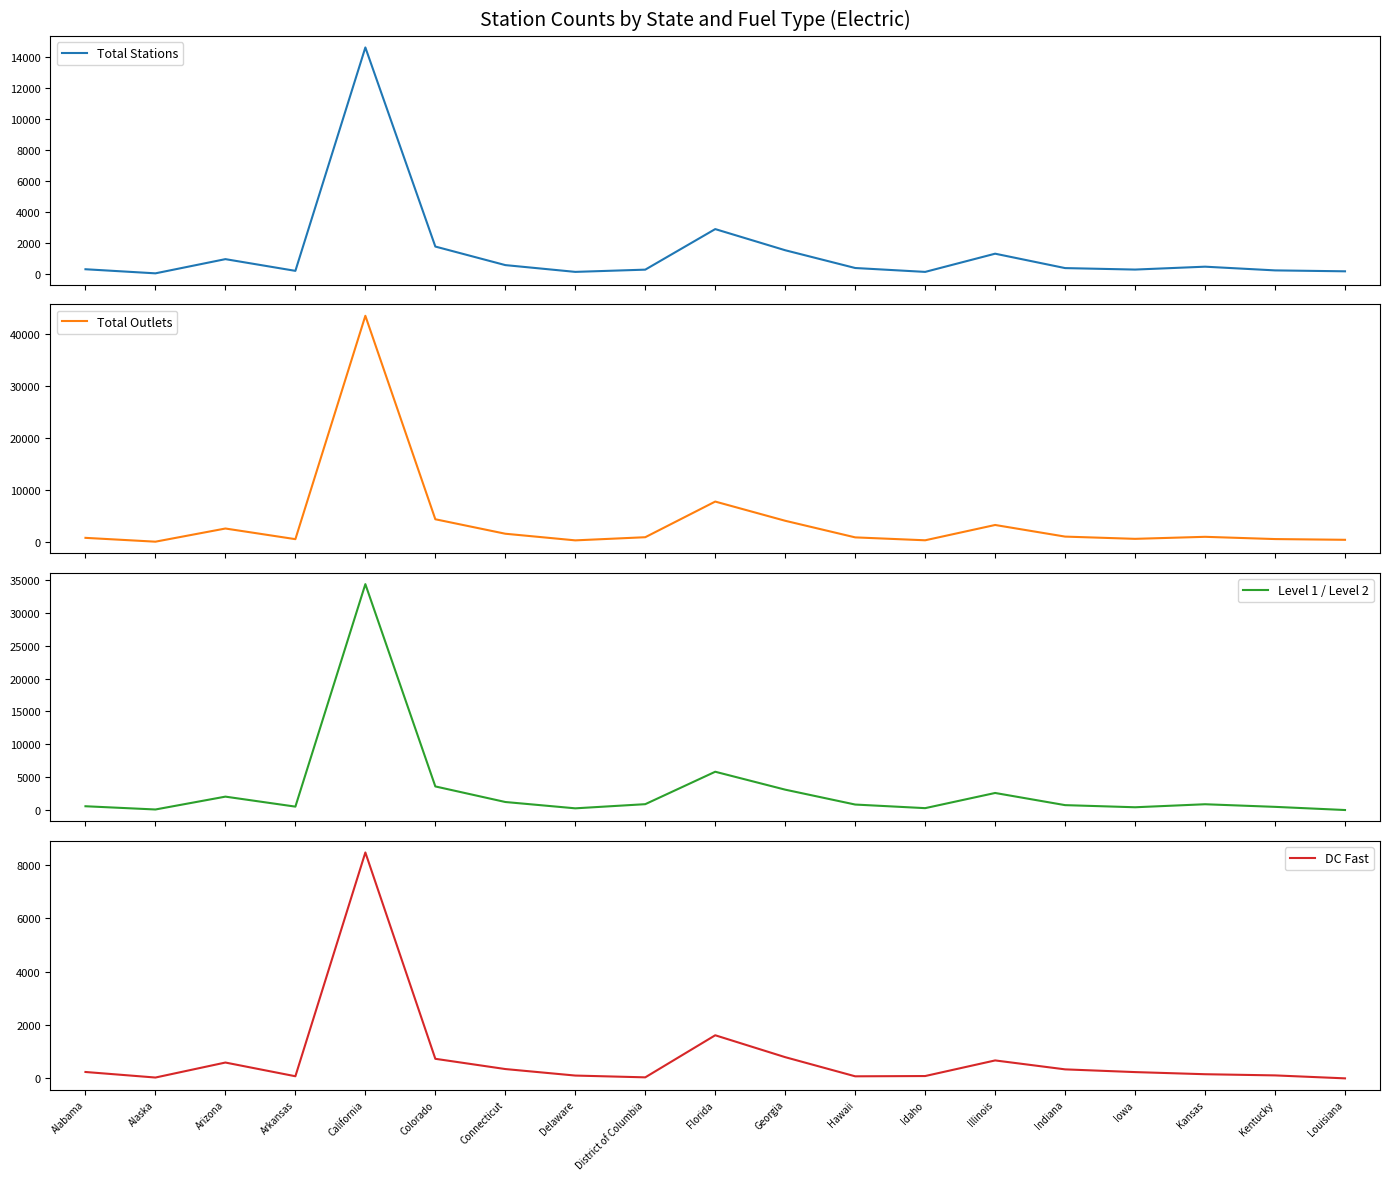

Reading left to right, transcribe all the data shown in this chart.

Total Stations: 326	62	977	222	14616	1788	593	156	300	2913	1550	406	155	1328	400	305	491	252	193
Total Outlets: 848	115	2638	598	43400	4411	1638	367	970	7802	4121	940	382	3315	1088	659	1047	616	475
Level 1 / Level 2: 574	81	2036	516	34359	3588	1220	257	889	5823	3097	833	285	2593	743	420	878	481	0
DC Fast: 239	31	593	79	8465	733	349	105	38	1615	794	77	87	672	337	235	155	111	0